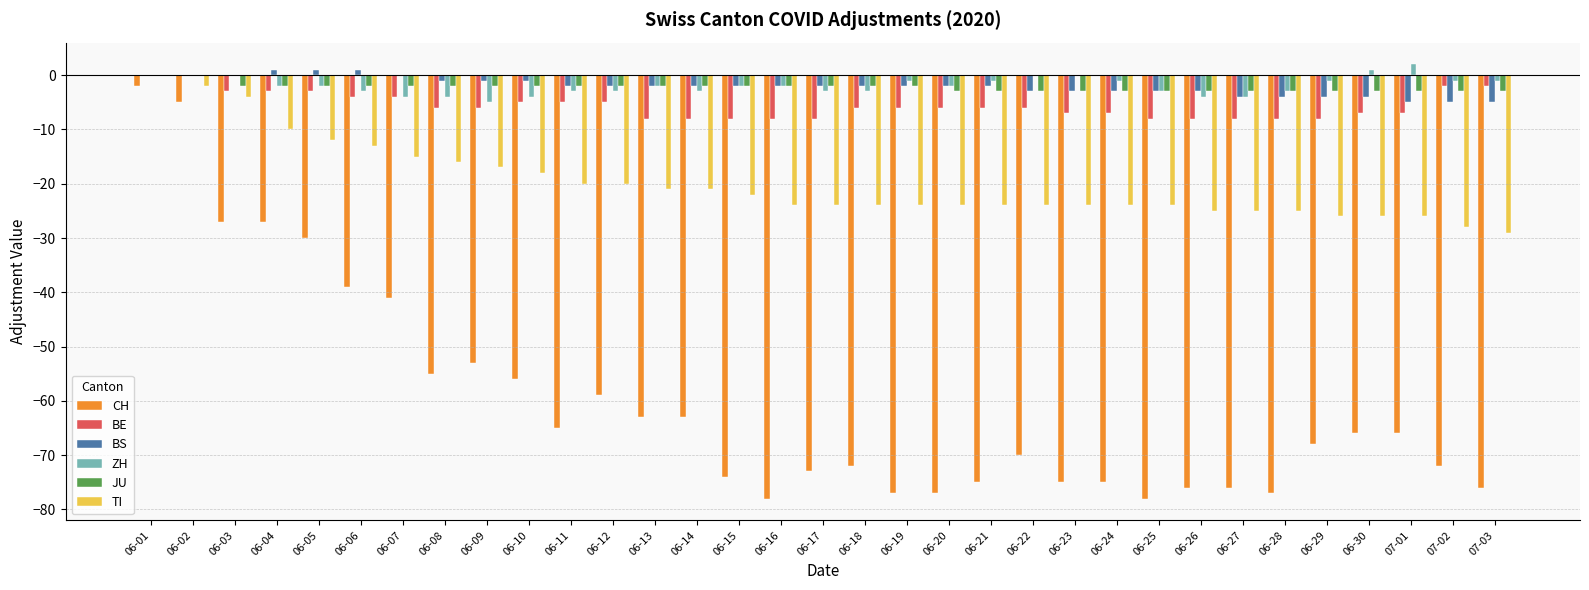

What is the maximum value for CH?

-2